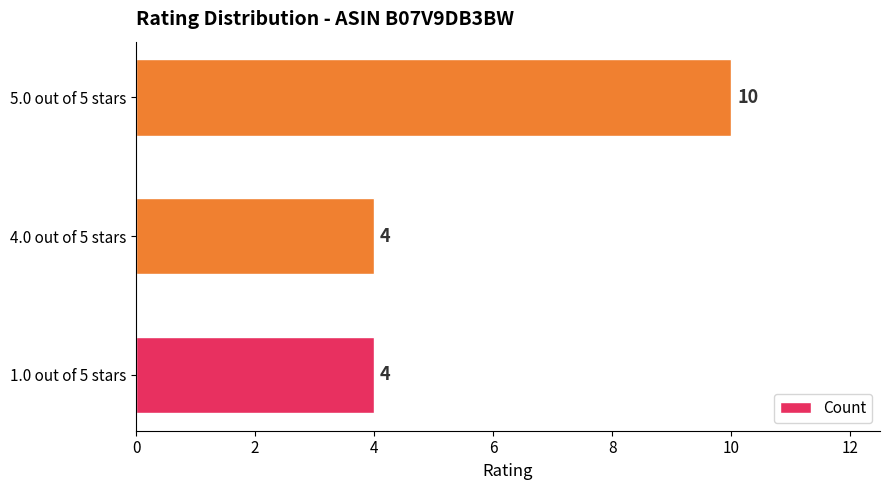

Between 5.0 out of 5 stars and 1.0 out of 5 stars, which is larger?

5.0 out of 5 stars